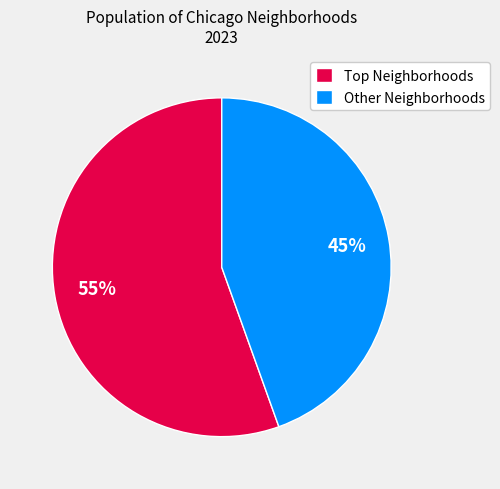

The Other Neighborhoods slice represents 45% of the pie. True or false?

True